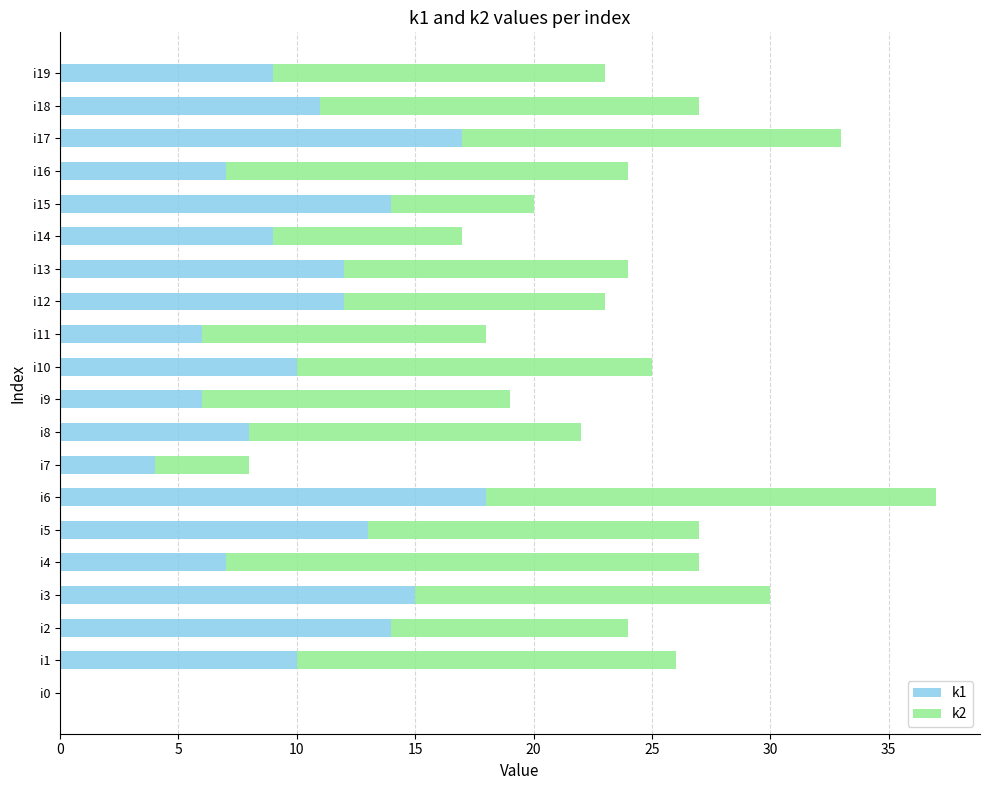

The k1 series shows 8 at i11. True or false?

False